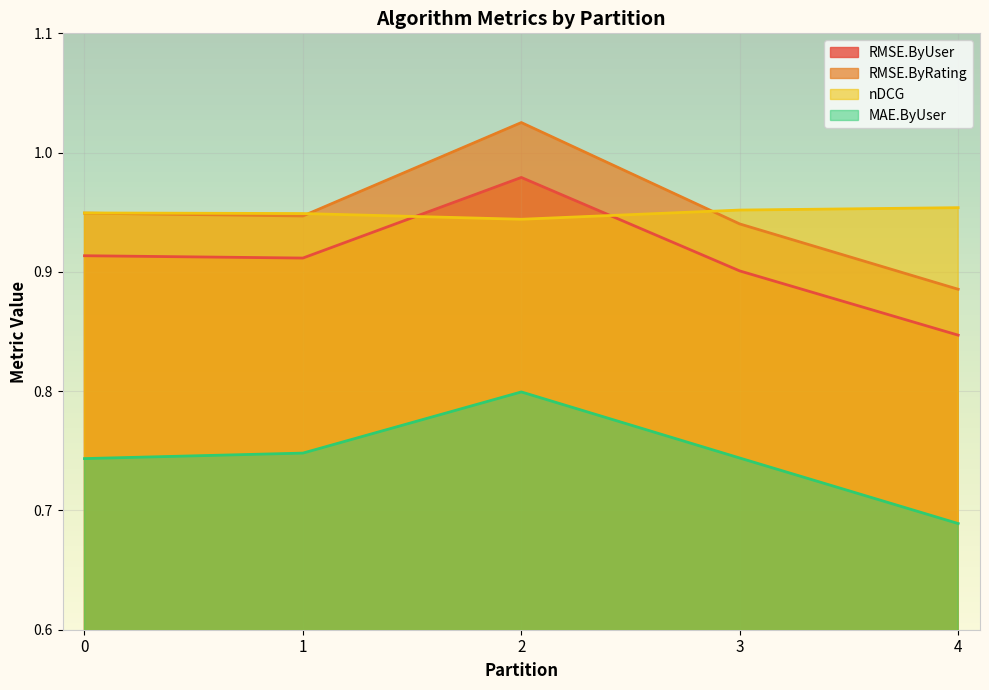

Reading left to right, extract all data points from this chart.

RMSE.ByUser: 0.9	0.9	1.0	0.9	0.8
RMSE.ByRating: 0.9	0.9	1.0	0.9	0.9
nDCG: 0.9	0.9	0.9	1.0	1.0
MAE.ByUser: 0.7	0.7	0.8	0.7	0.7